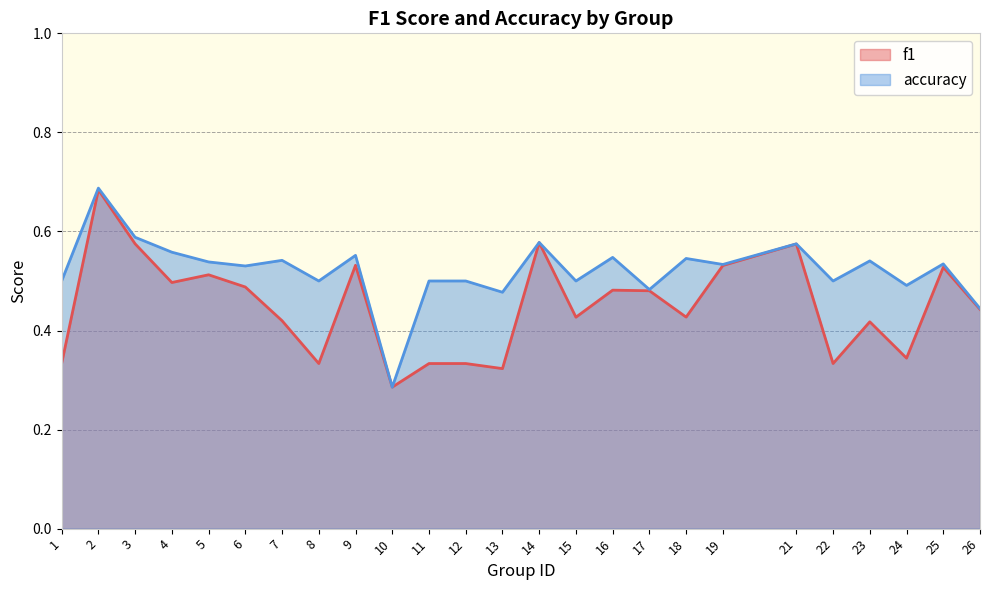

True or false: accuracy and f1 intersect in this chart.

False